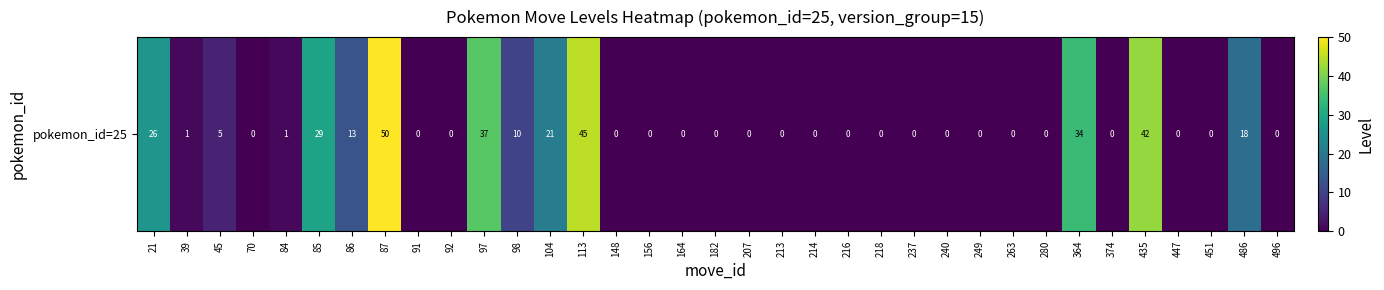

What is the difference between the maximum and minimum values?

50